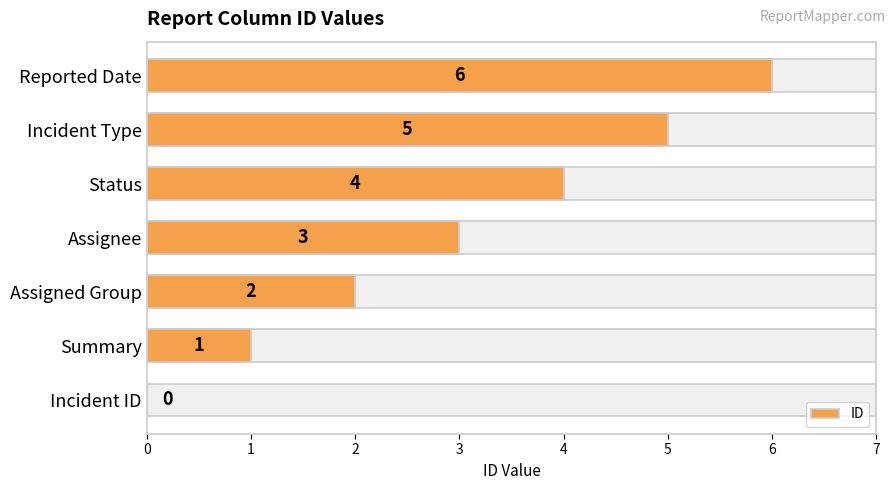

Count the number of data series in this chart.

1